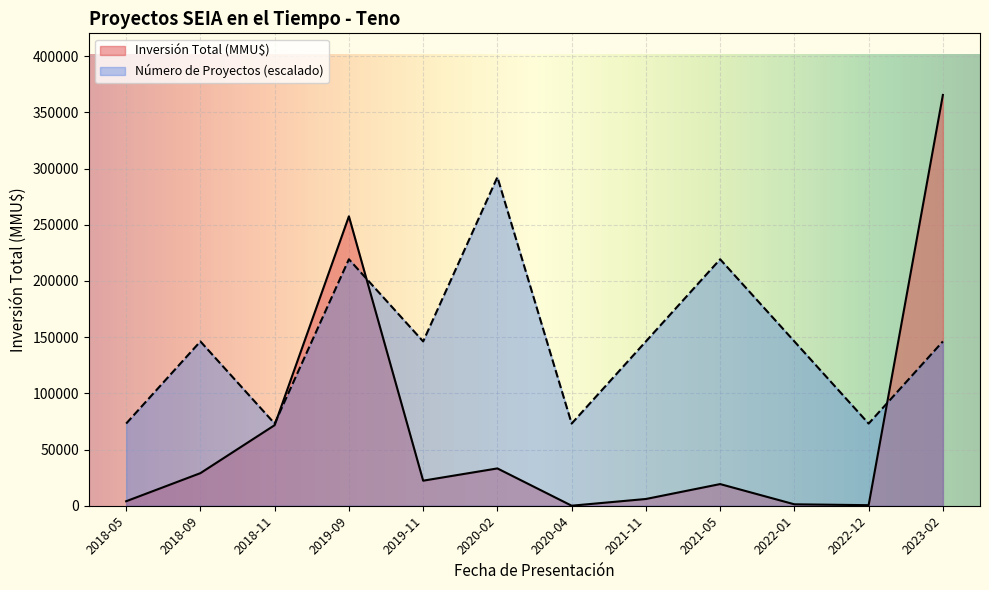

Is it true that Inversión Total (MMU$) equals 4000 at 2018-05?

True